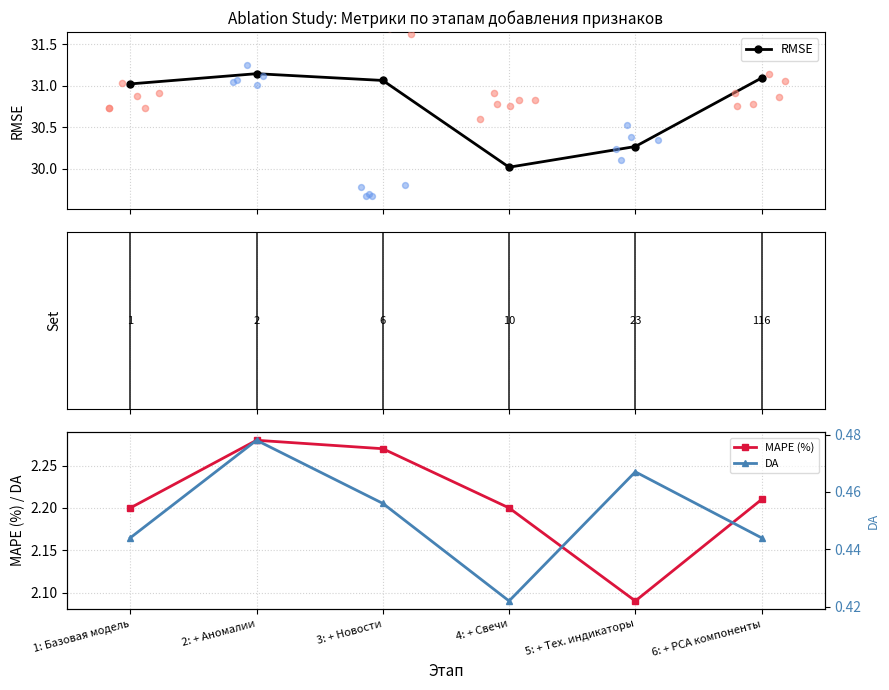

What are all the series names shown in the legend?

RMSE, MAPE (%), DA